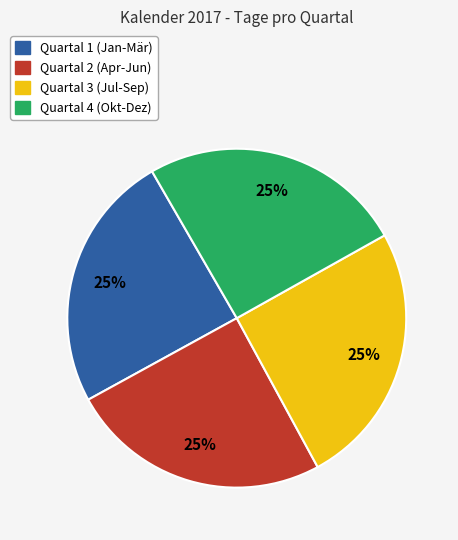

How many segments does this pie chart have?

4